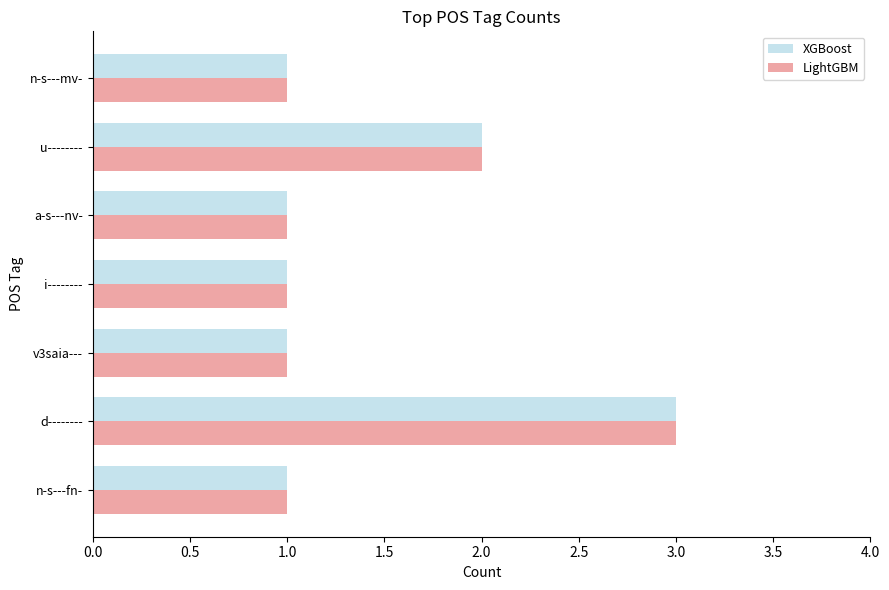

At which category is the sum across all series the highest?

d--------